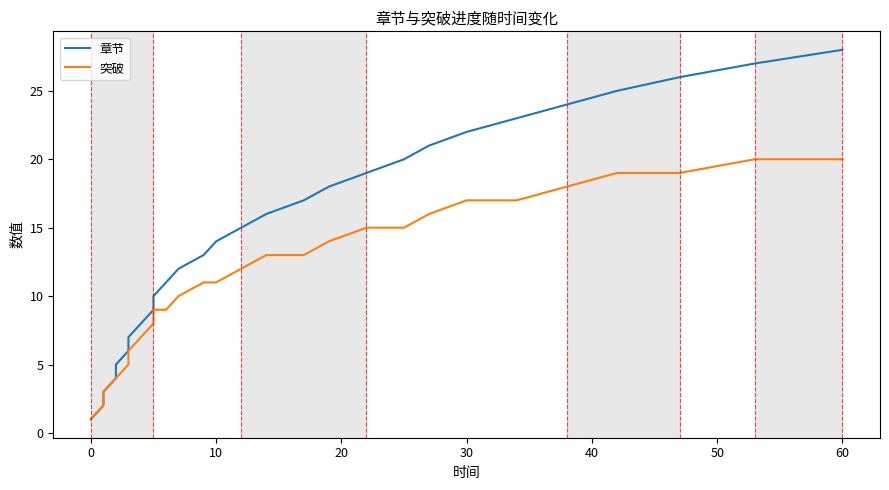

What is the difference between the maximum and second lowest values in the 章节 series?

26